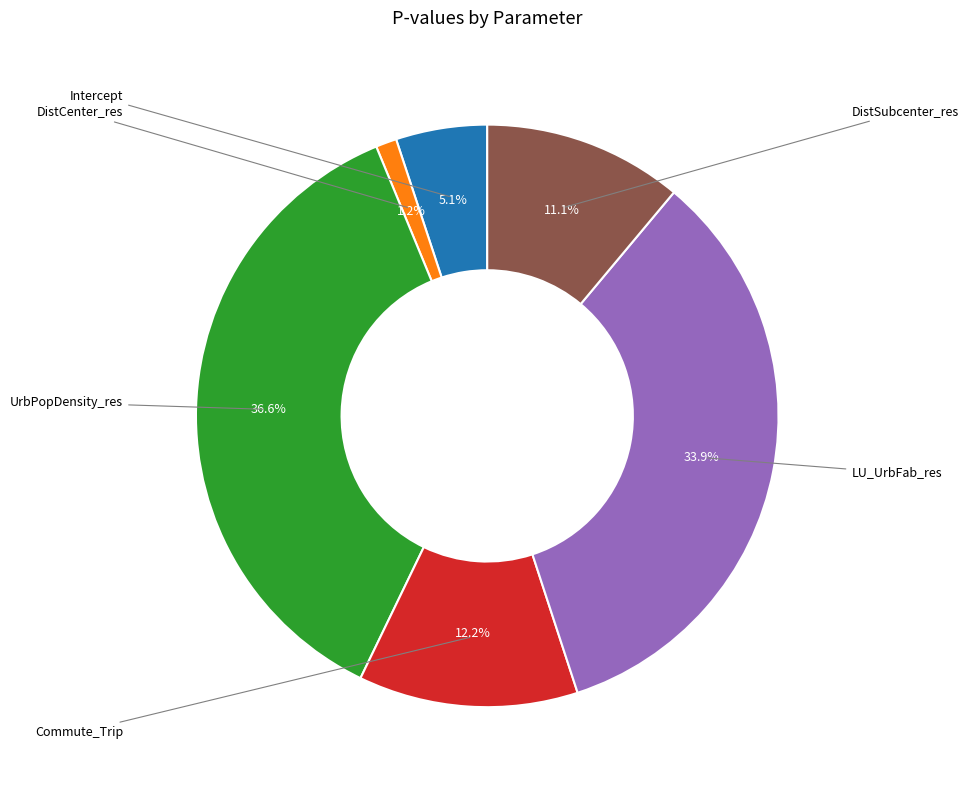

Is there any slice that represents more than half of the pie?

No